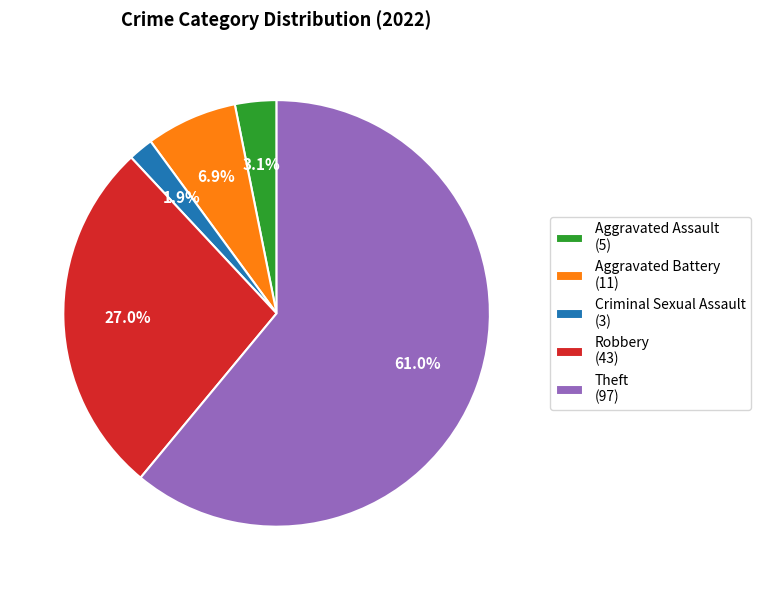

Which slice is the smallest?

Criminal Sexual Assault